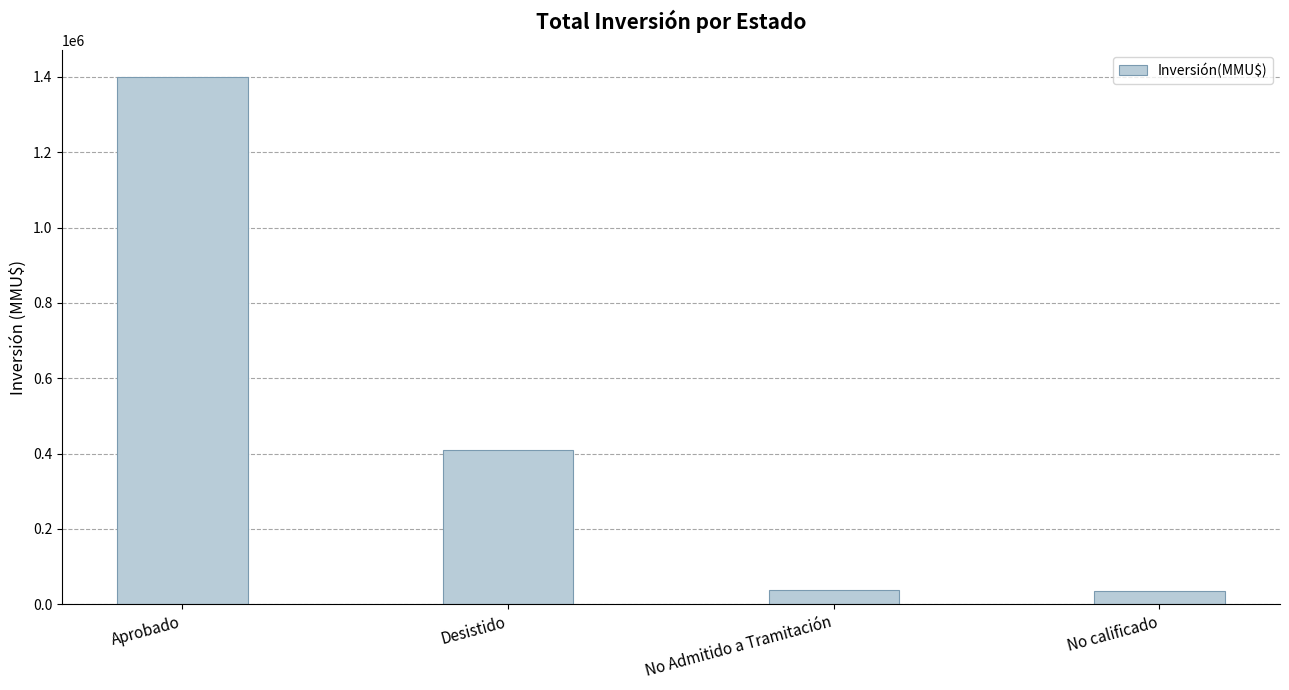

What is the sum of all values?

1880379